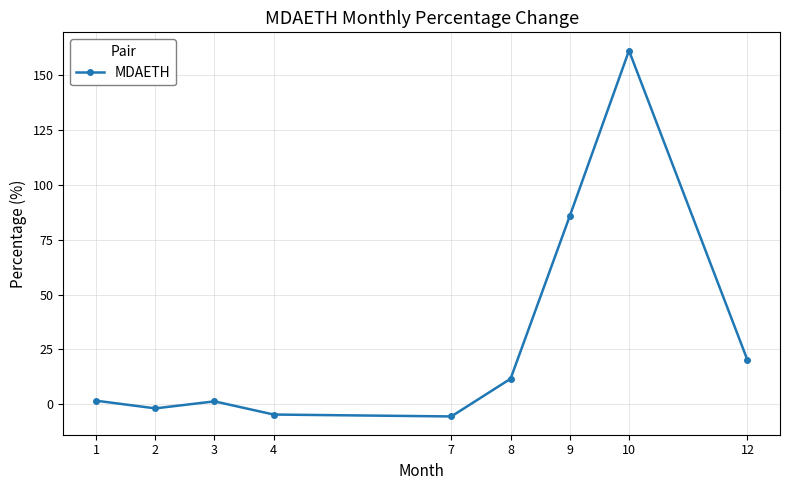

What is the difference between the second highest and minimum values?

91.3